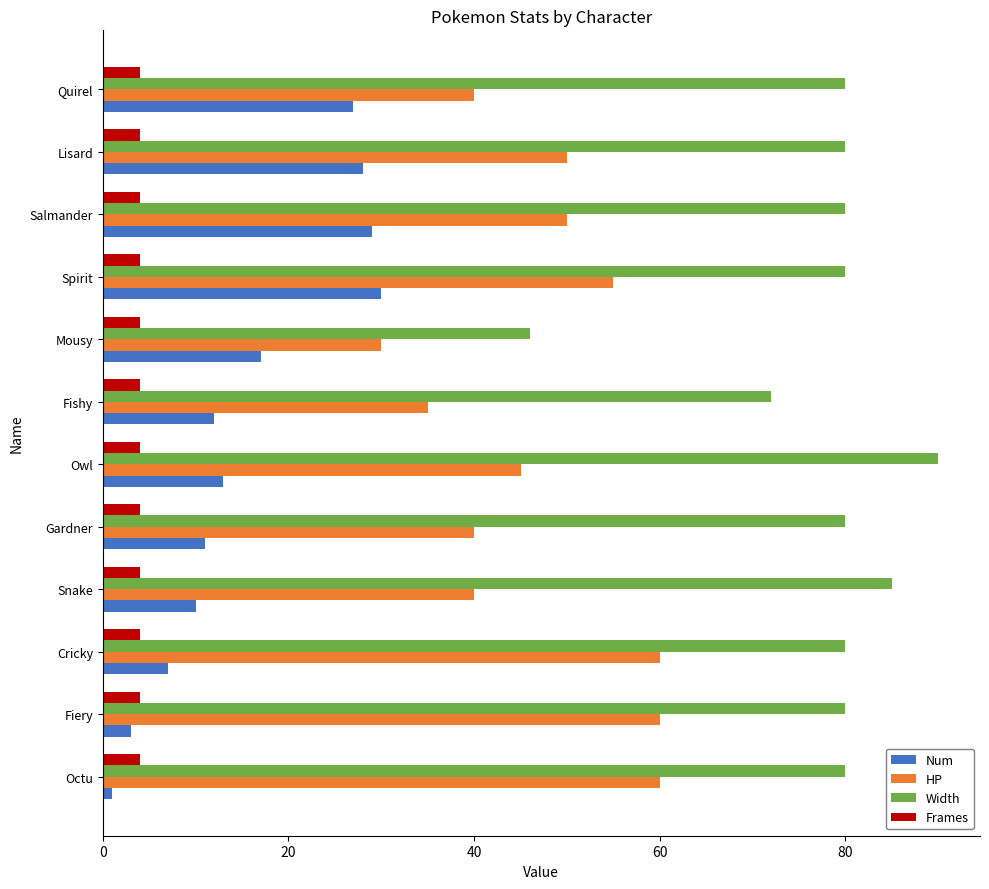

True or false: HP has a value of 50 at Lisard.

True